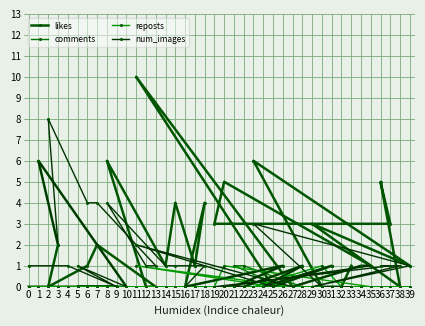

How many lines are shown in the chart?

4